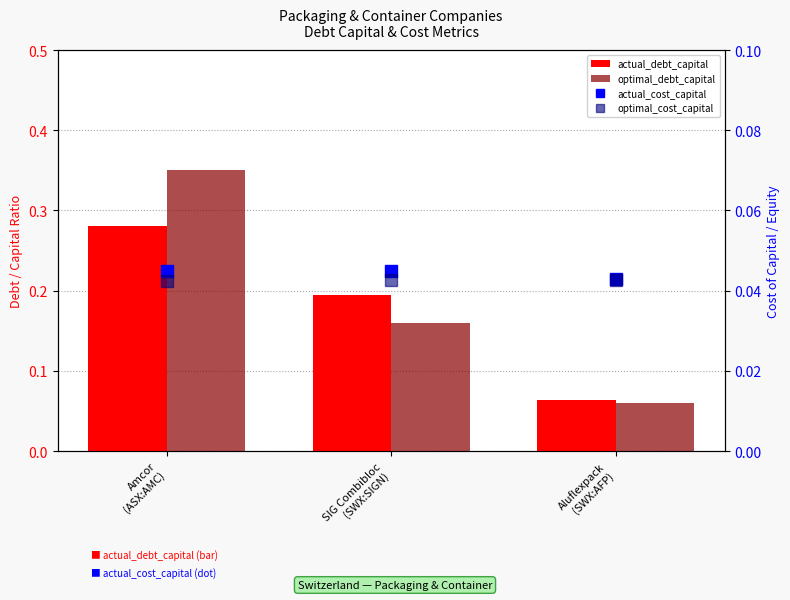

Reading right to left, what are all the values shown in this chart?

actual_debt_capital: Aluflexpack
(SWX:AFP)=0.1	SIG Combibloc
(SWX:SIGN)=0.2	Amcor
(ASX:AMC)=0.3
optimal_debt_capital: Aluflexpack
(SWX:AFP)=0.1	SIG Combibloc
(SWX:SIGN)=0.2	Amcor
(ASX:AMC)=0.3
actual_cost_capital: Aluflexpack
(SWX:AFP)=0.0	SIG Combibloc
(SWX:SIGN)=0.0	Amcor
(ASX:AMC)=0.0
optimal_cost_capital: Aluflexpack
(SWX:AFP)=0.0	SIG Combibloc
(SWX:SIGN)=0.0	Amcor
(ASX:AMC)=0.0